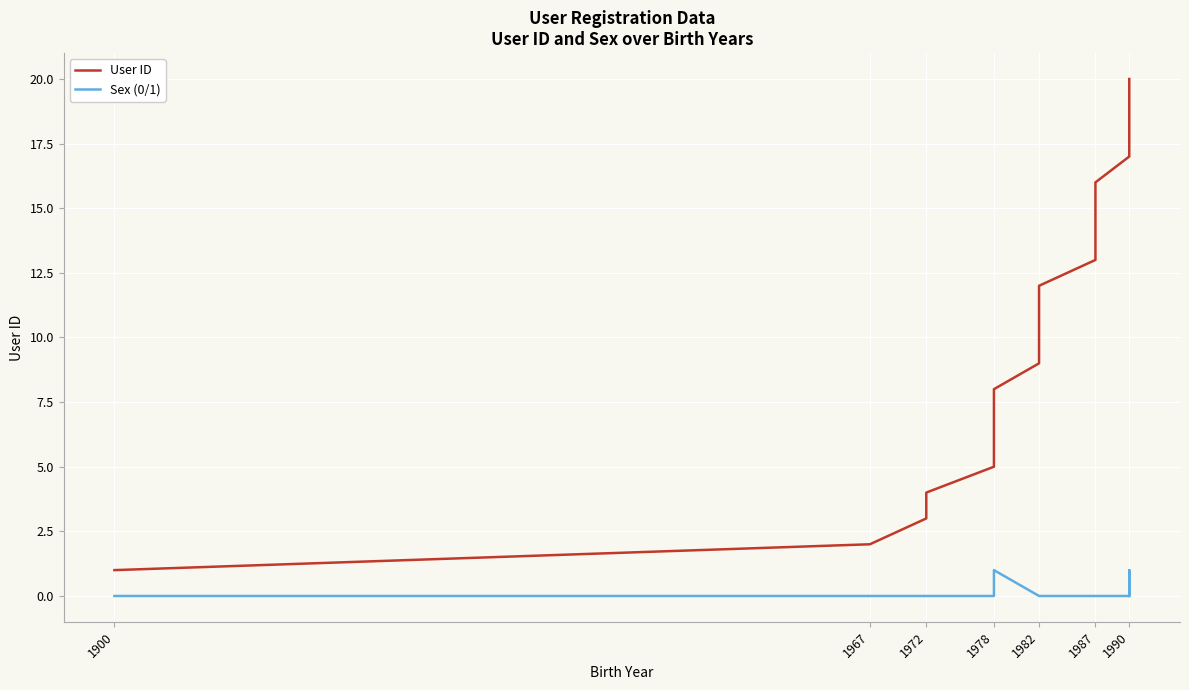

What is the maximum value for User ID?

20